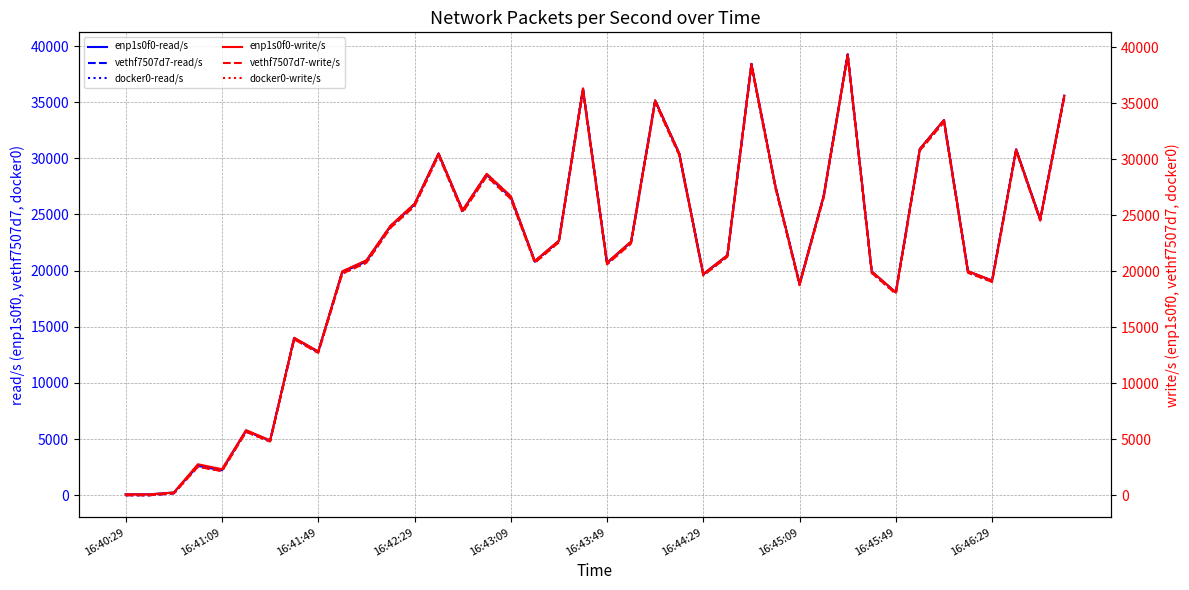

What is the highest value of the docker0-write/s series?

39181.8